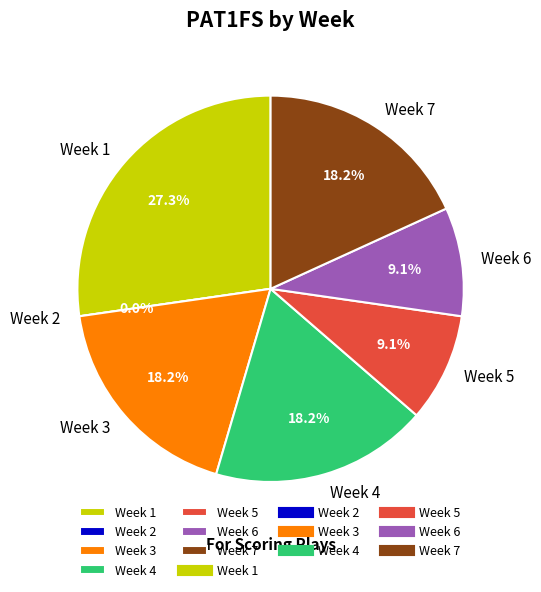

Does Week 1 represent more than half of the total?

No